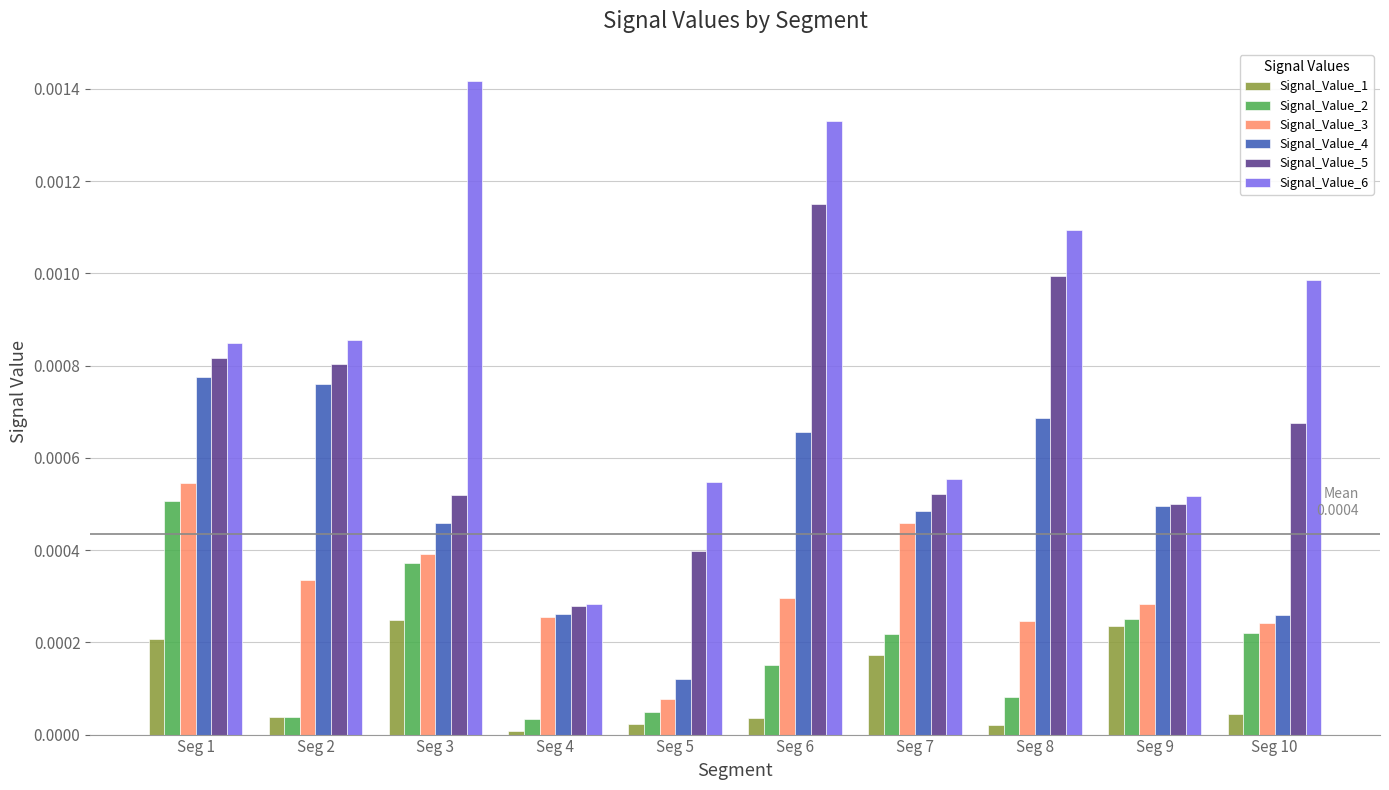

Which series has the widest spread of values?

Signal_Value_6